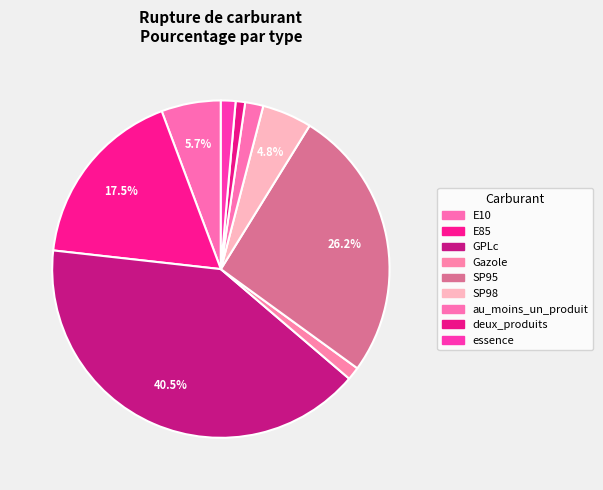

True or false: essence accounts for 1% of the total.

True